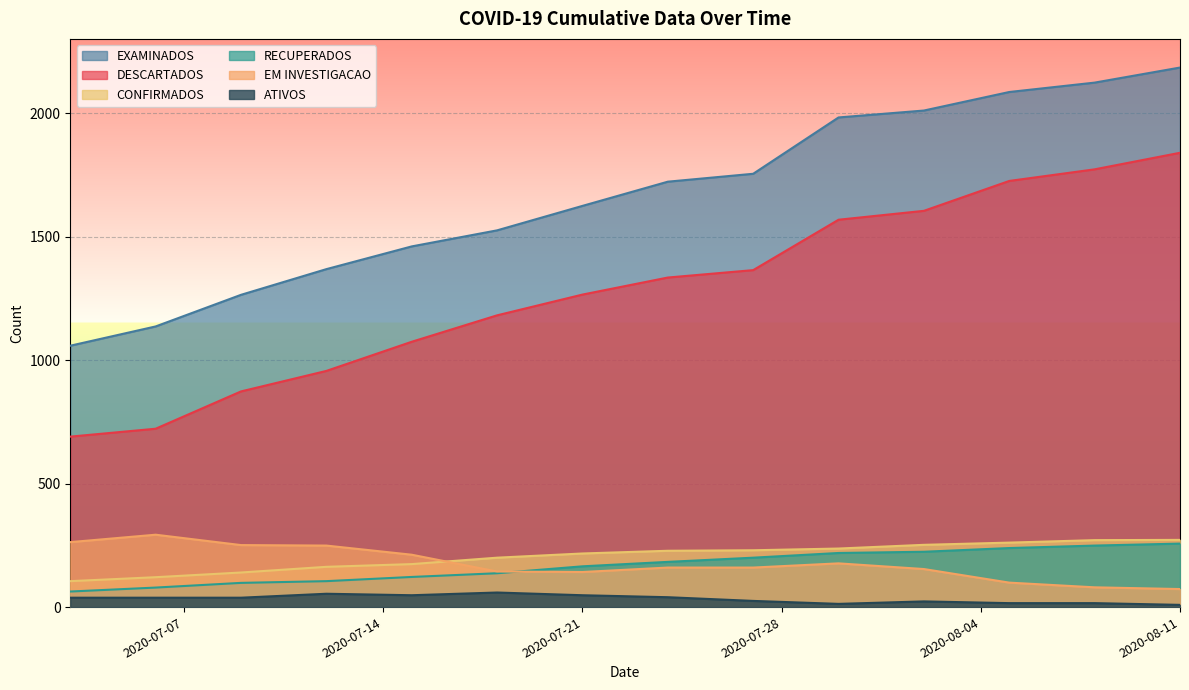

What is the total value across all series at 2020-07-03?

2217